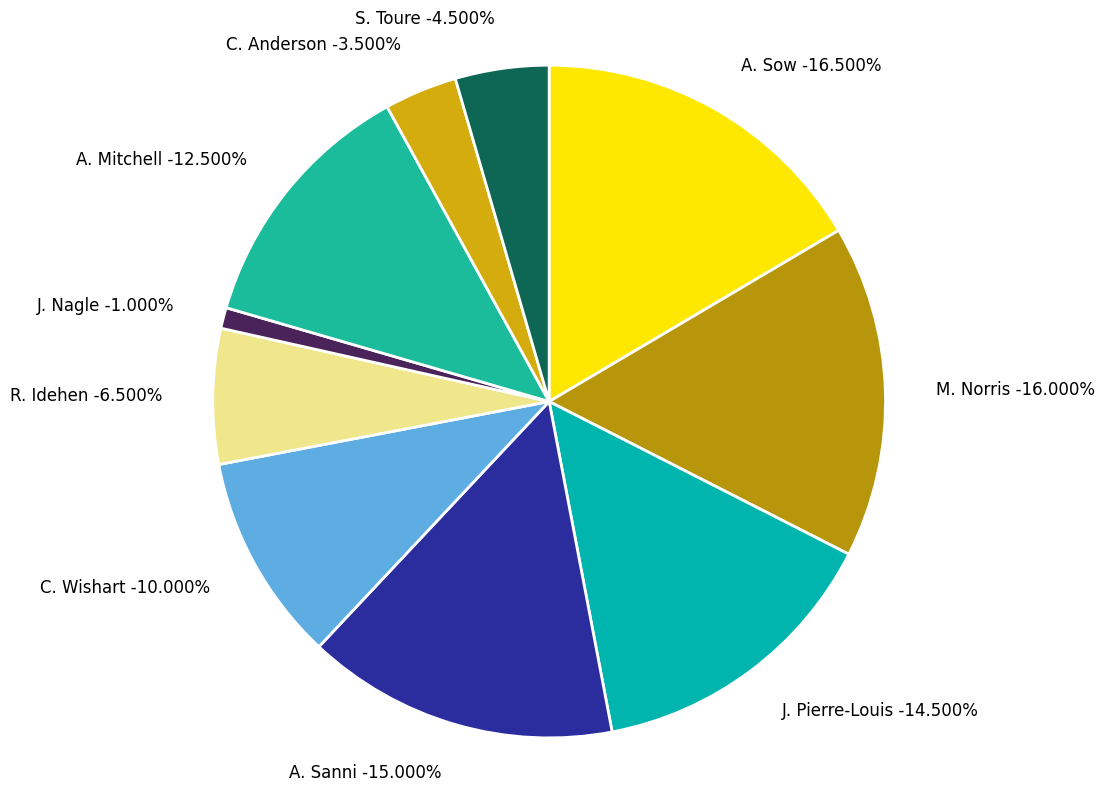

What is the ratio of the value at J. Nagle to the value at A. Mitchell?

0.1